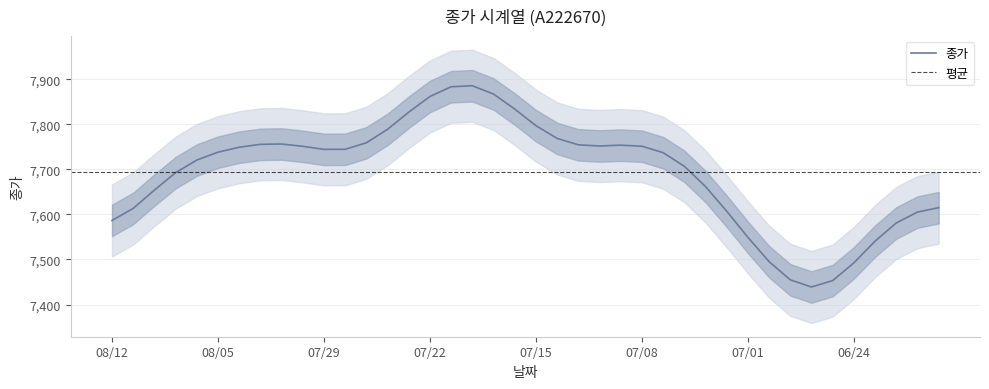

The value of 종가 at 07/29 is 10172.8. True or false?

False